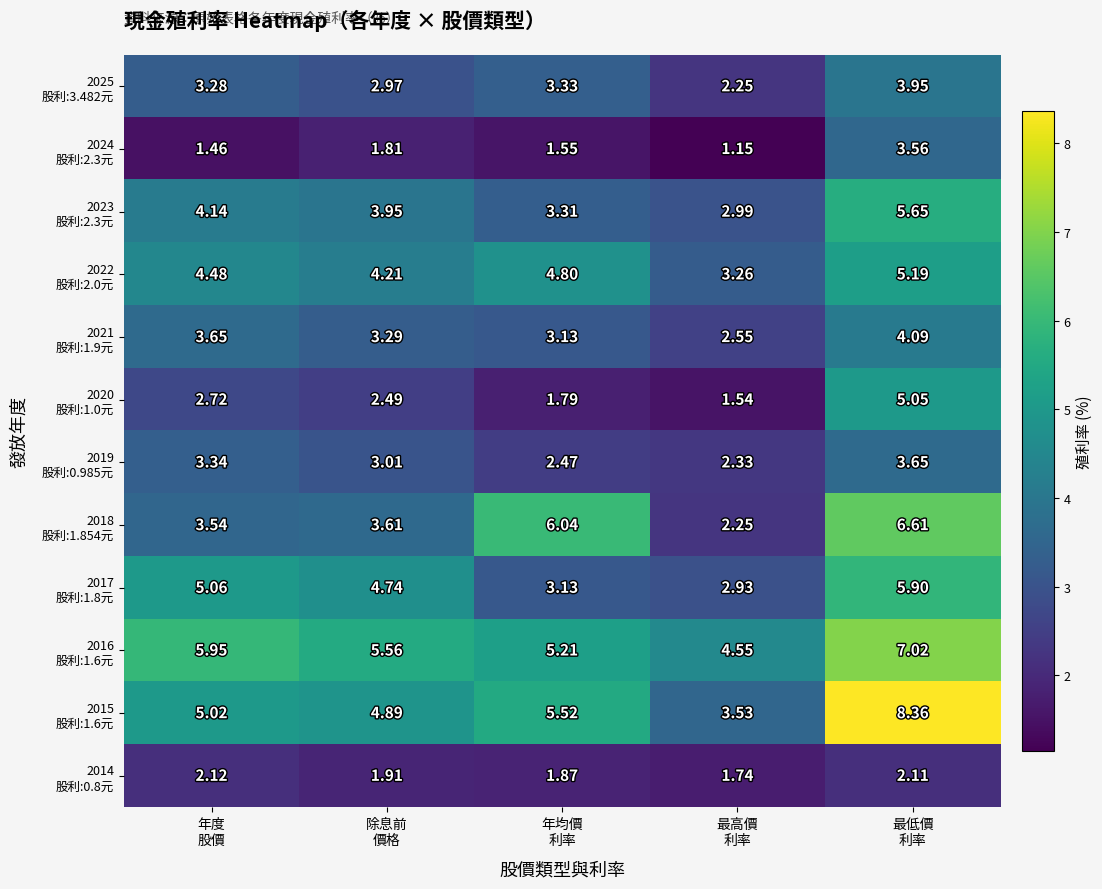

Count the number of categories in the chart.

5